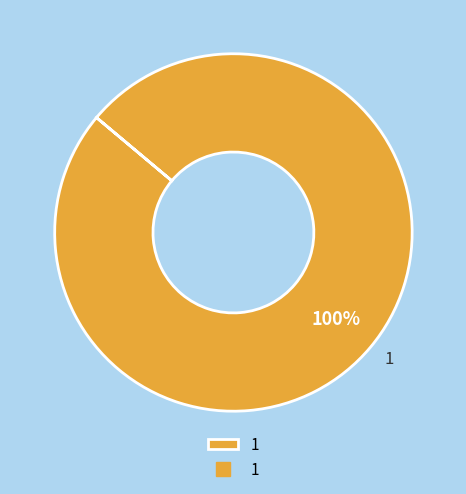

Rank the categories by value from highest to lowest.

1